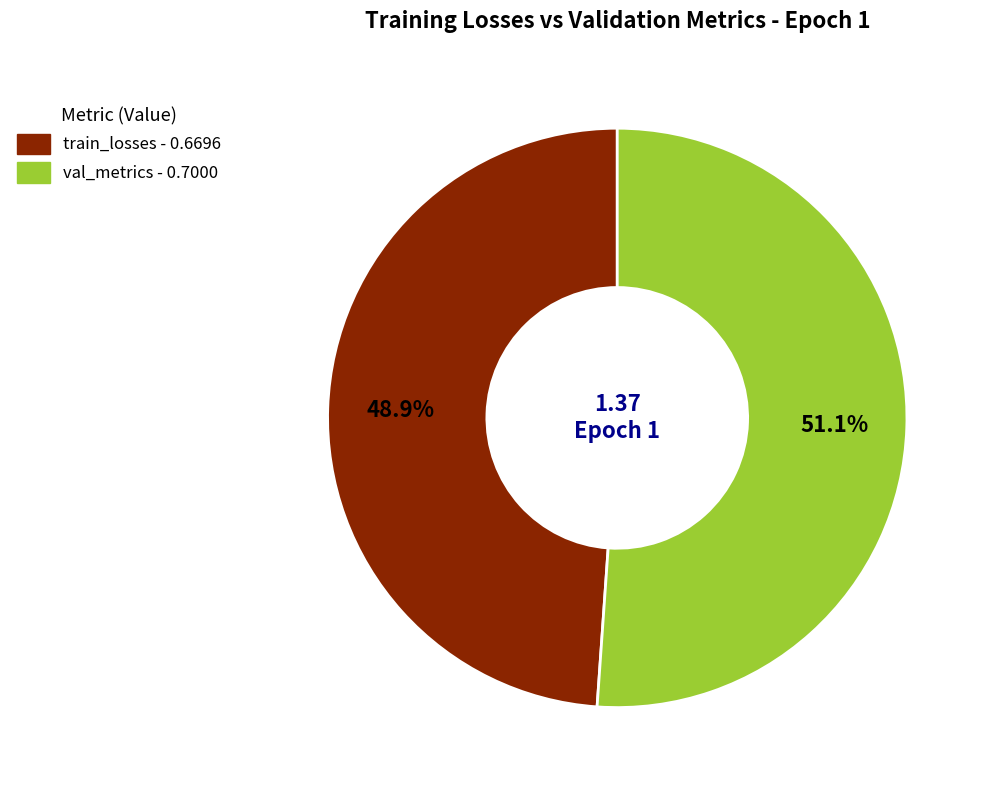

How many segments does this pie chart have?

2